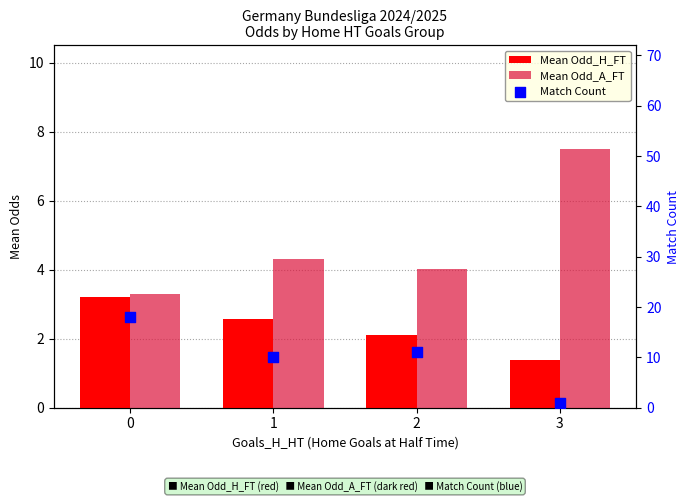

Is the value of Mean Odd_A_FT at 0 greater than the value of Mean Odd_H_FT at 0?

Yes